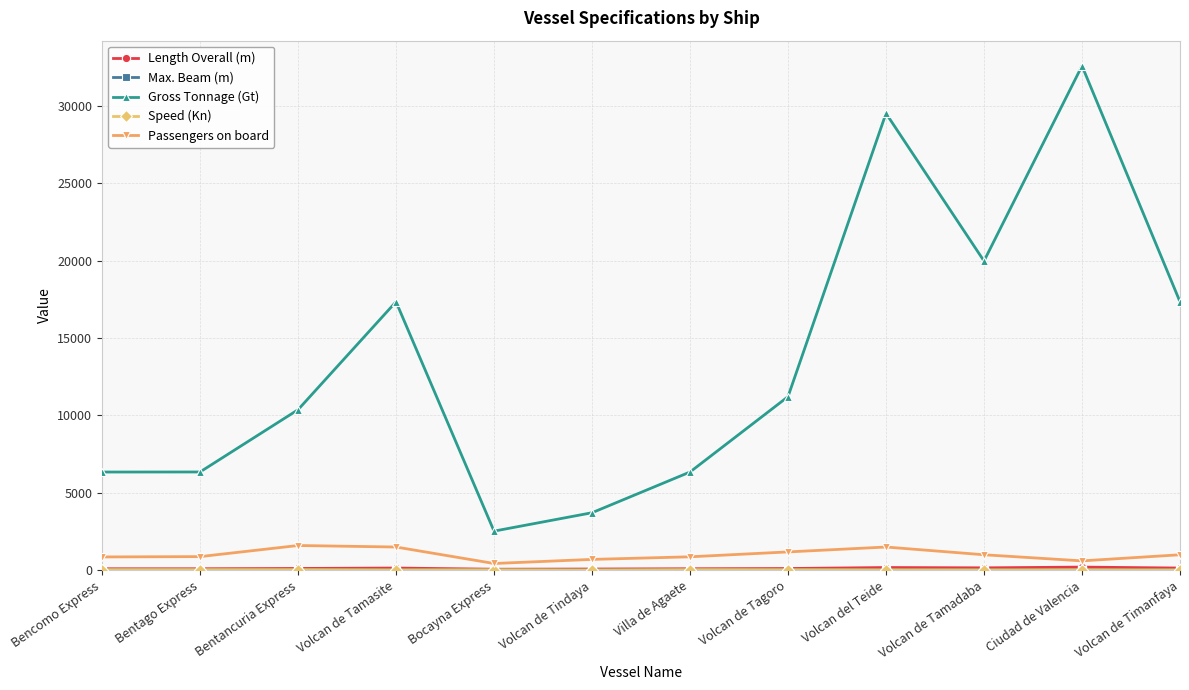

True or false: Passengers on board and Gross Tonnage (Gt) cross at least once.

False